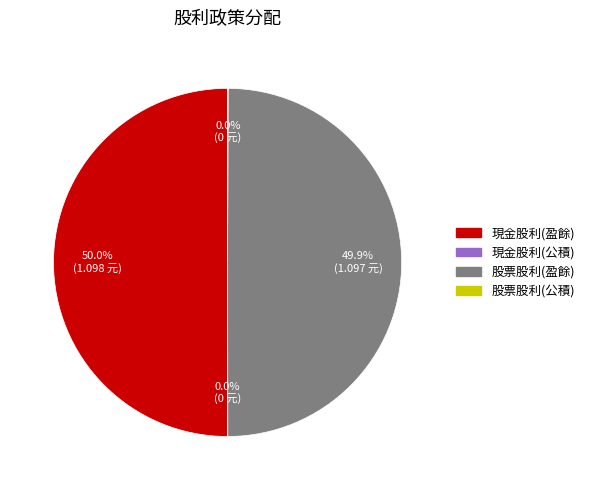

How many segments does this pie chart have?

4